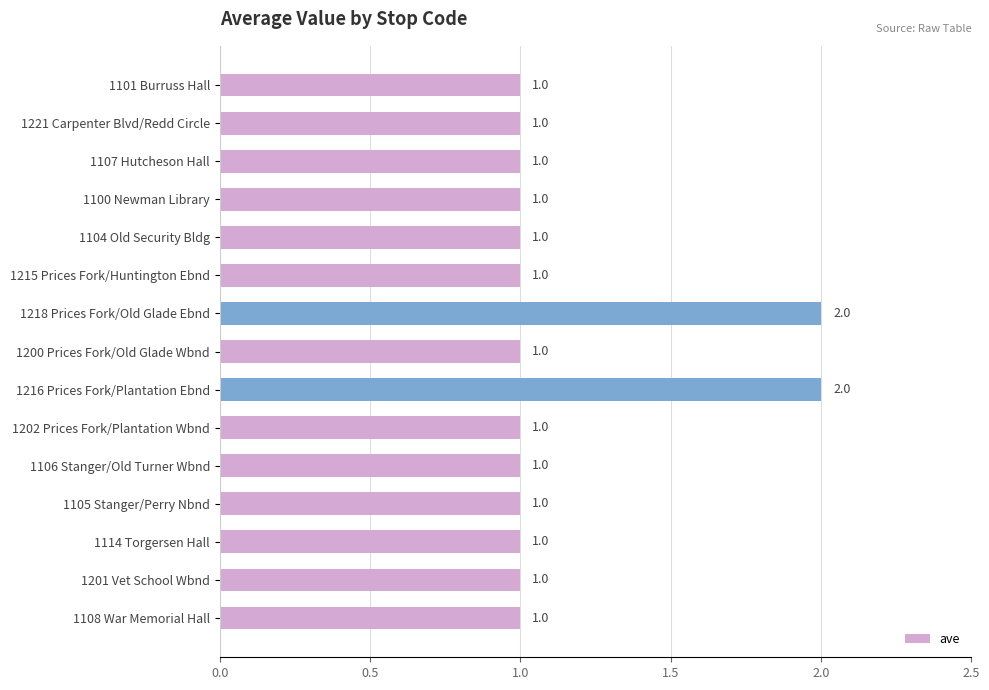

How many data points are above 1?

2